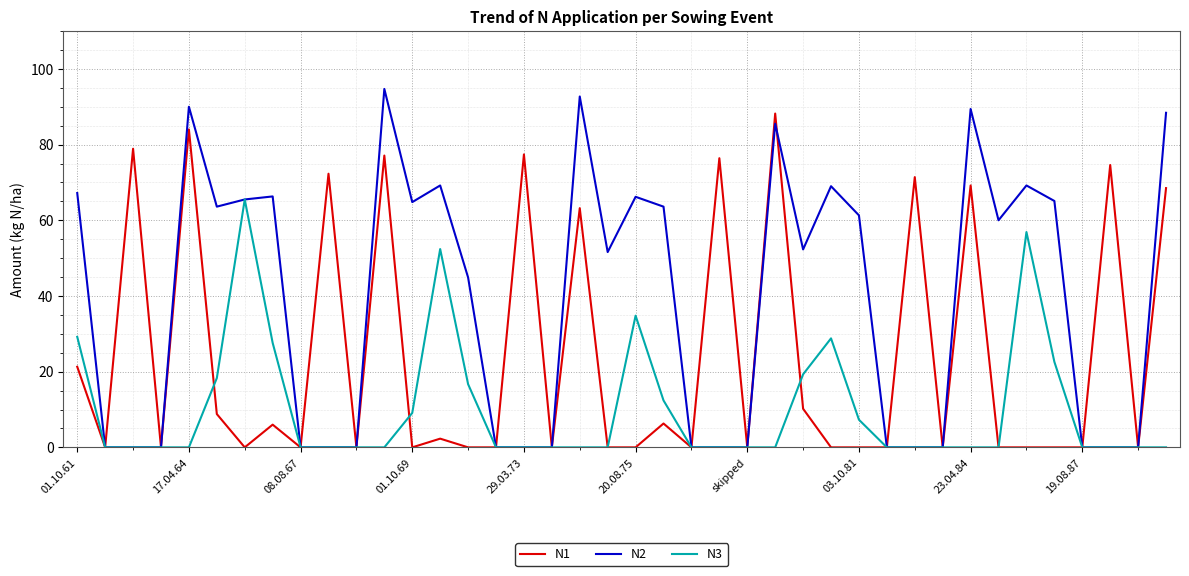

Which series has the largest total across all categories?

N2